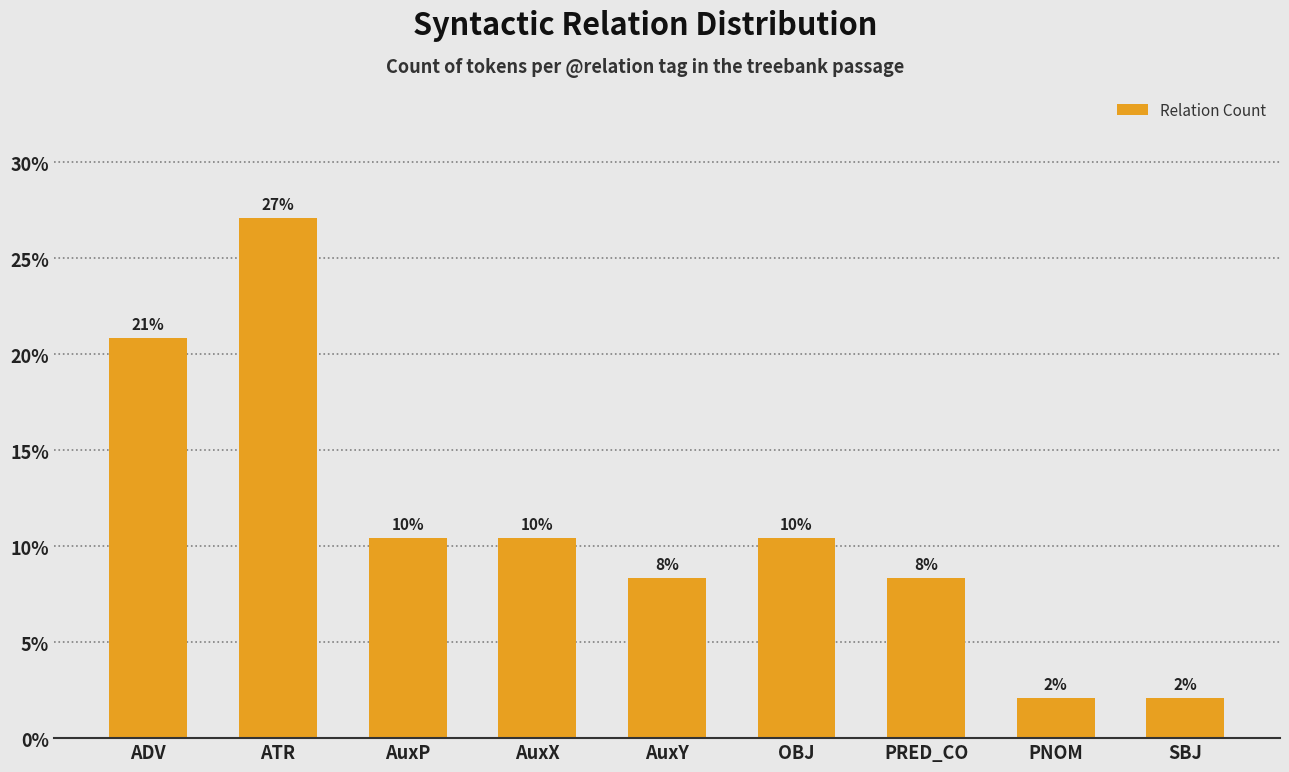

What is the sum of the values at AuxP and ADV?

31.3